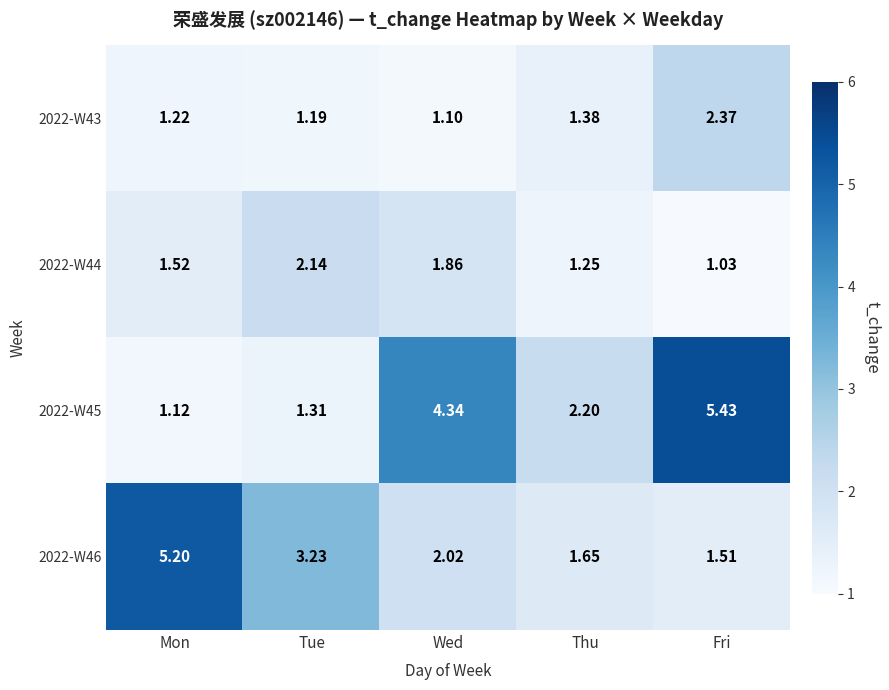

Which category has the lowest value across all series?

Fri